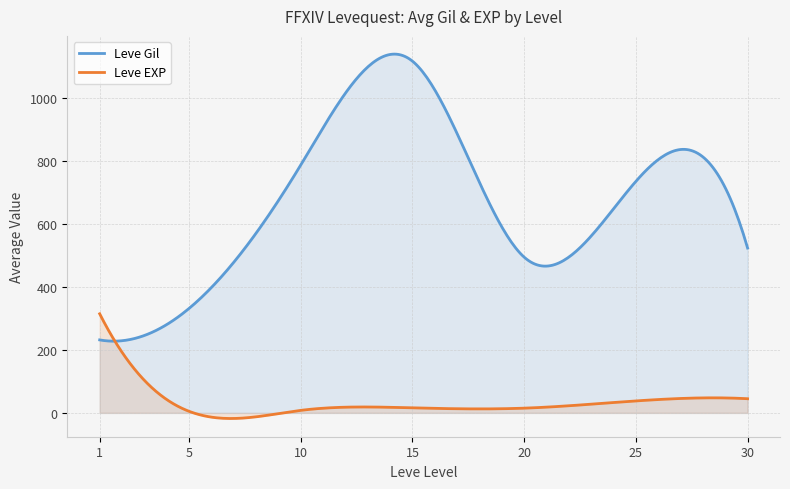

What is the sum of the Leve EXP values at 20 and 5?

25